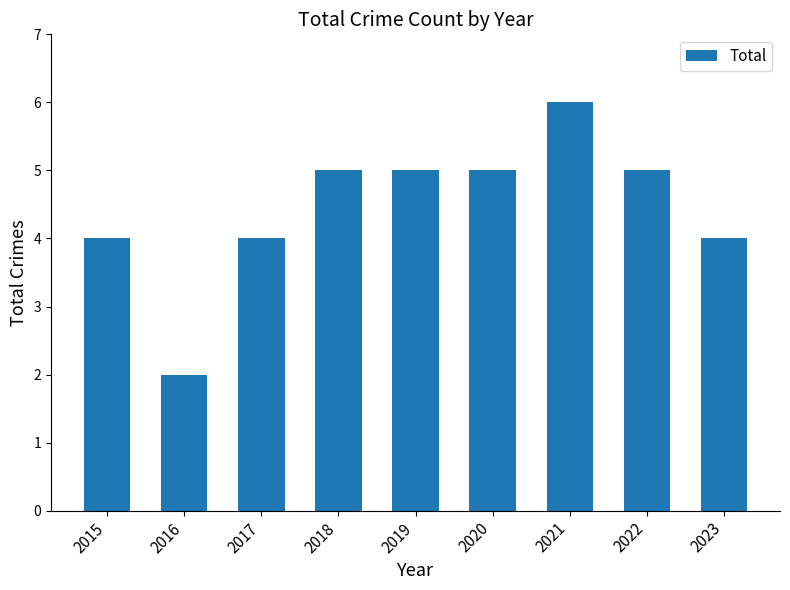

Approximately how many times larger is the value at 2016 compared to 2020?

0.4